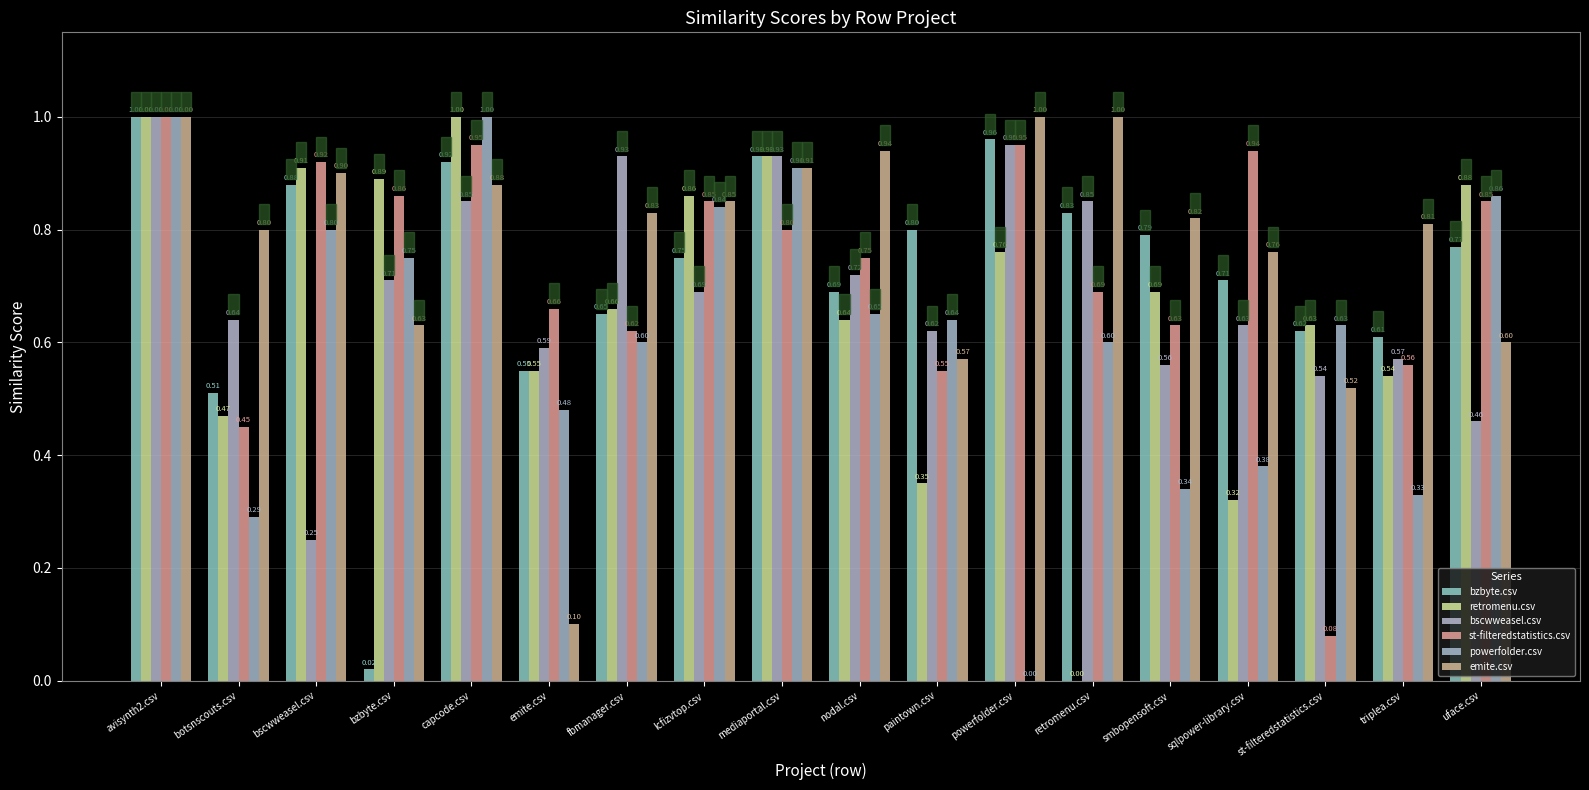

Which has a higher value, sqlpower-library.csv or avisynth2.csv?

avisynth2.csv